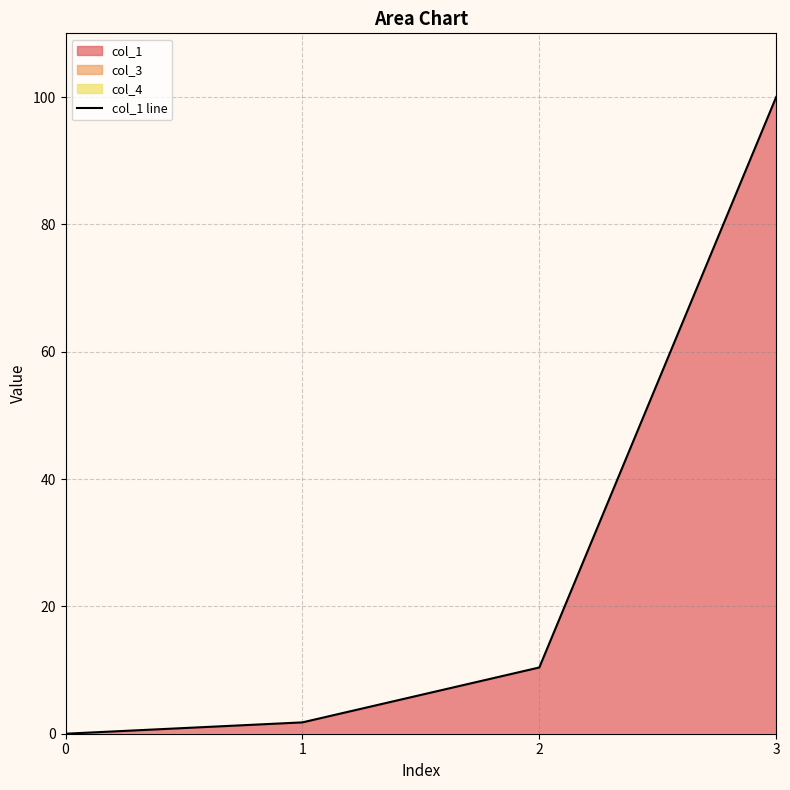

Reading left to right, transcribe all the data shown in this chart.

0=0.0	1=1.8	2=10.4	3=100.0